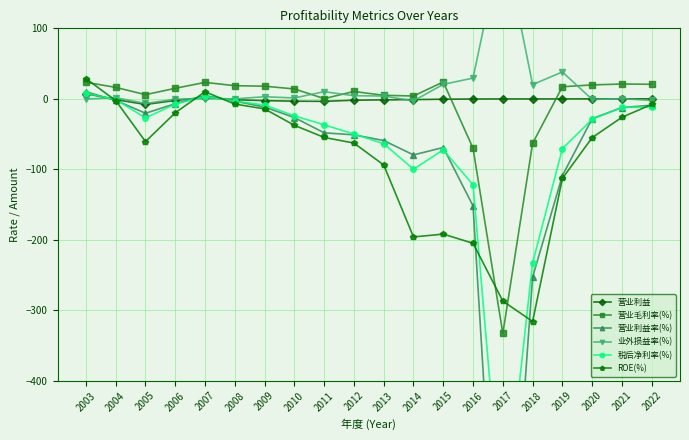

True or false: 营业毛利率(%) and 业外损益率(%) cross at least once.

True